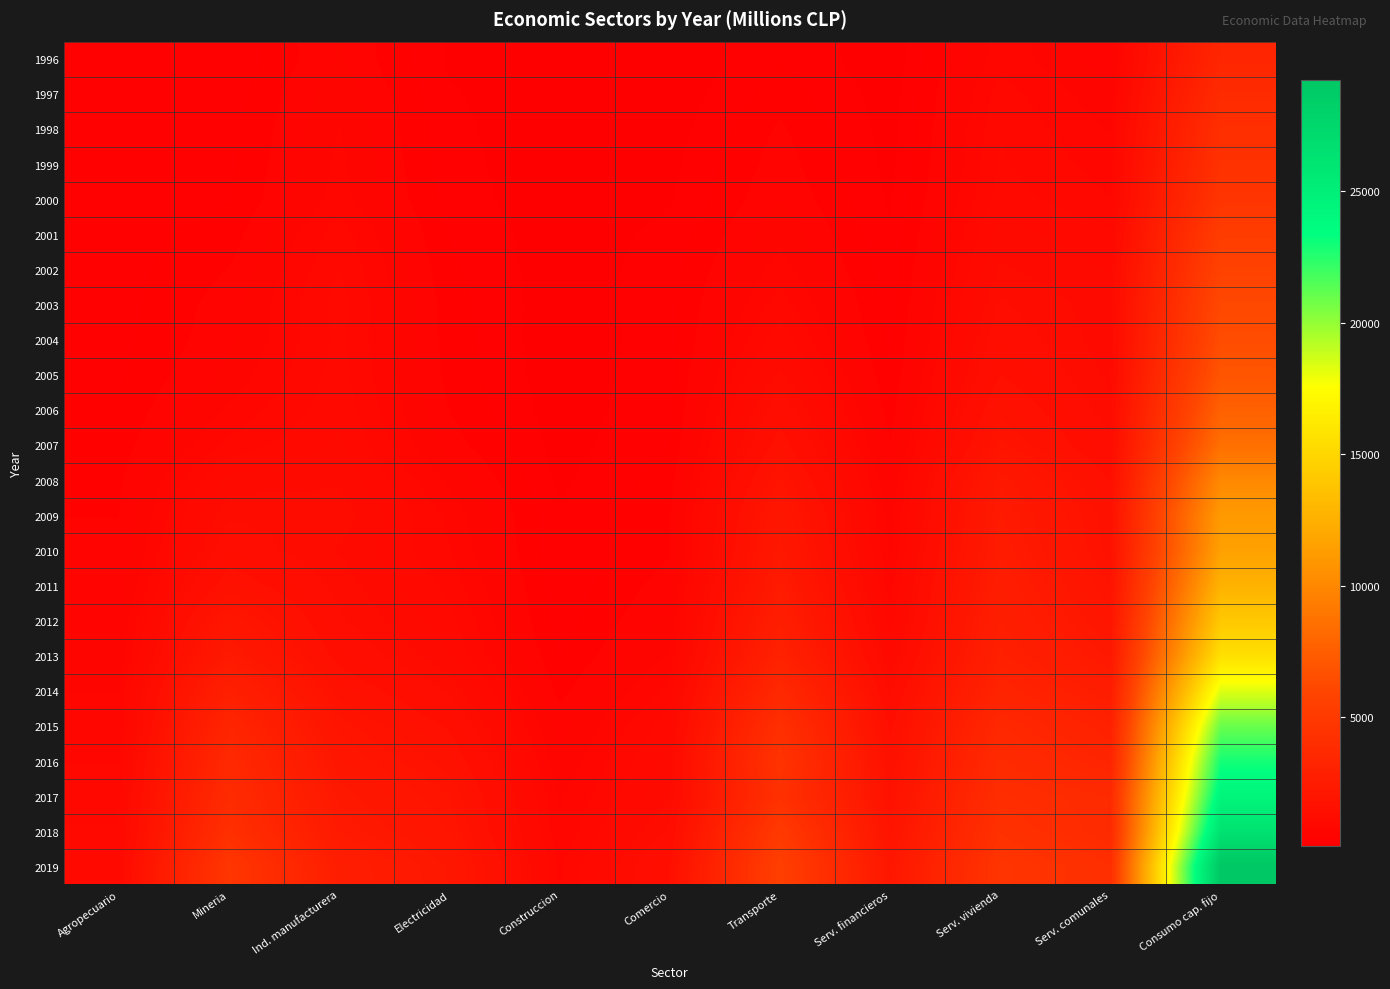

Which has a higher value, Agropecuario or Electricidad?

Agropecuario